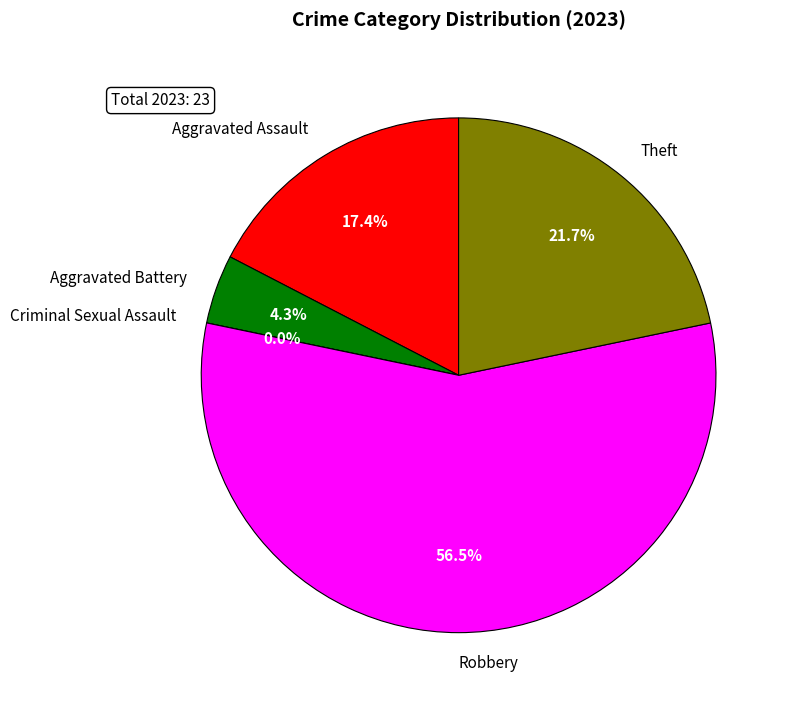

Rank the categories by value from lowest to highest.

Criminal Sexual Assault, Aggravated Battery, Aggravated Assault, Theft, Robbery